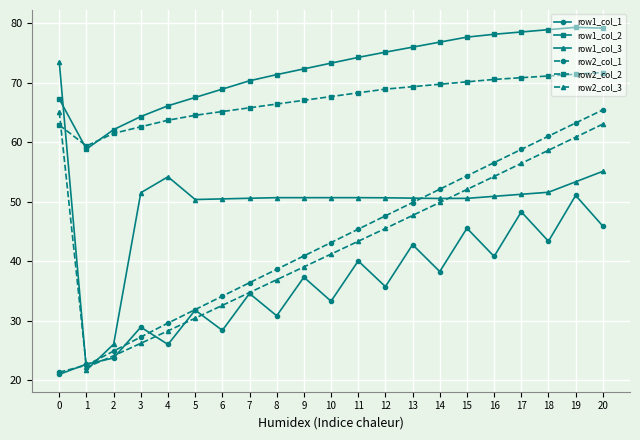

The value of row1_col_2 at 8 is 37.7. True or false?

False